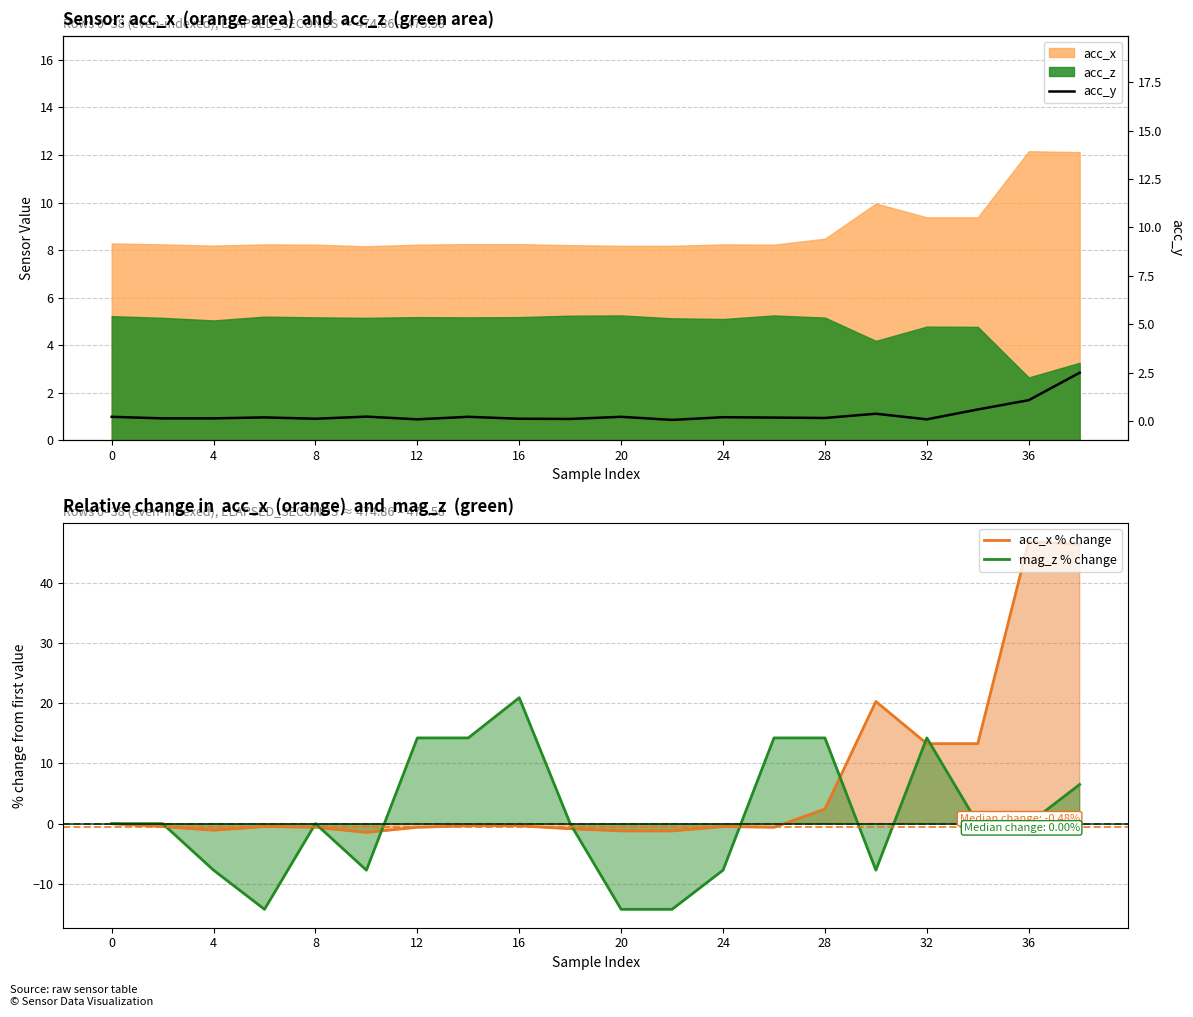

Which series has the largest total across all categories?

acc_x % change